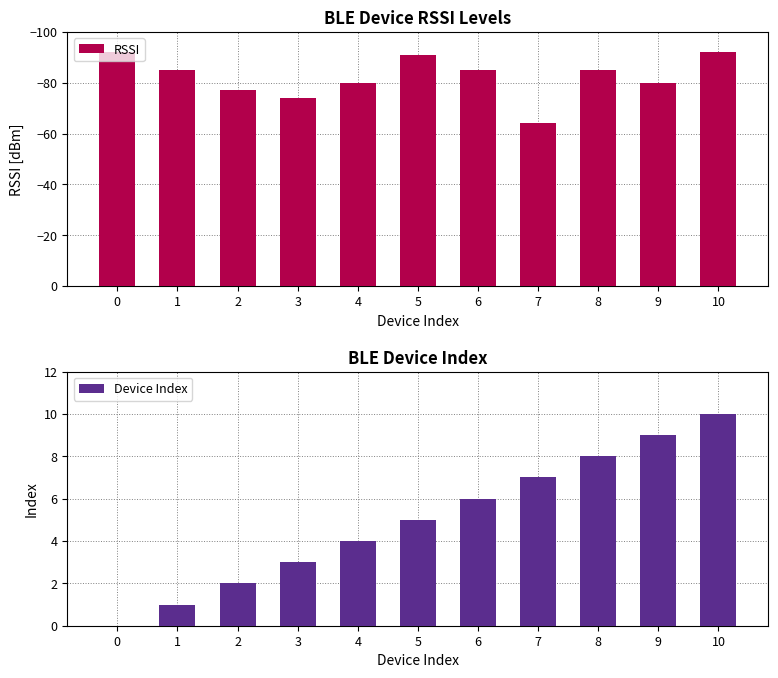

Reading left to right, what are all the values shown in this chart?

RSSI: 0=-92	1=-85	2=-77	3=-74	4=-80	5=-91	6=-85	7=-64	8=-85	9=-80	10=-92
Device Index: 0=0	1=1	2=2	3=3	4=4	5=5	6=6	7=7	8=8	9=9	10=10